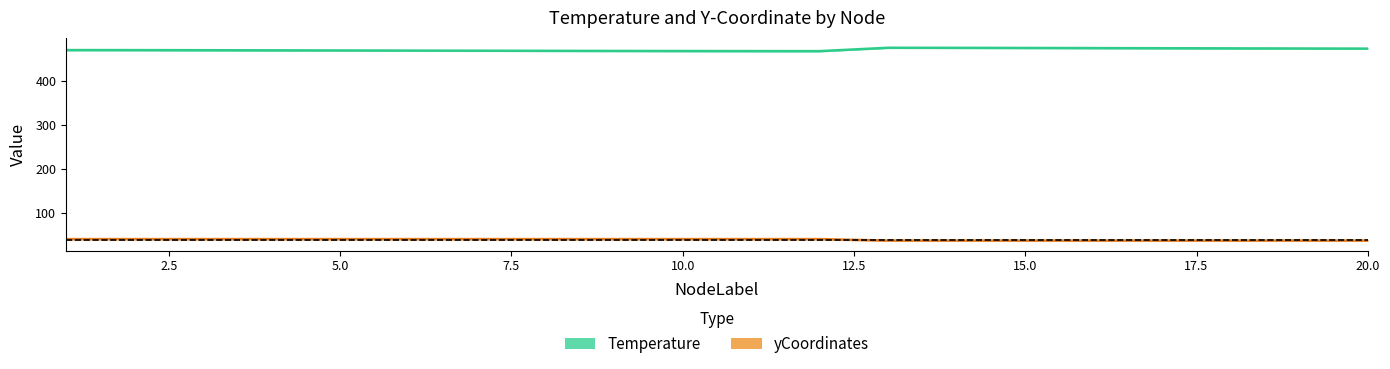

Rank the series at 18 from highest to lowest value.

Temperature, yCoordinates